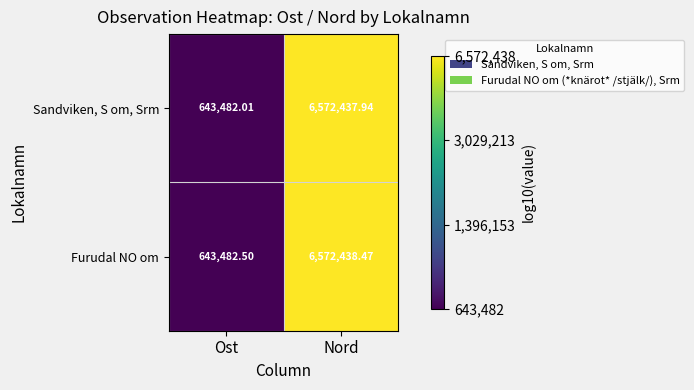

Which label corresponds to the largest value in the chart?

Nord